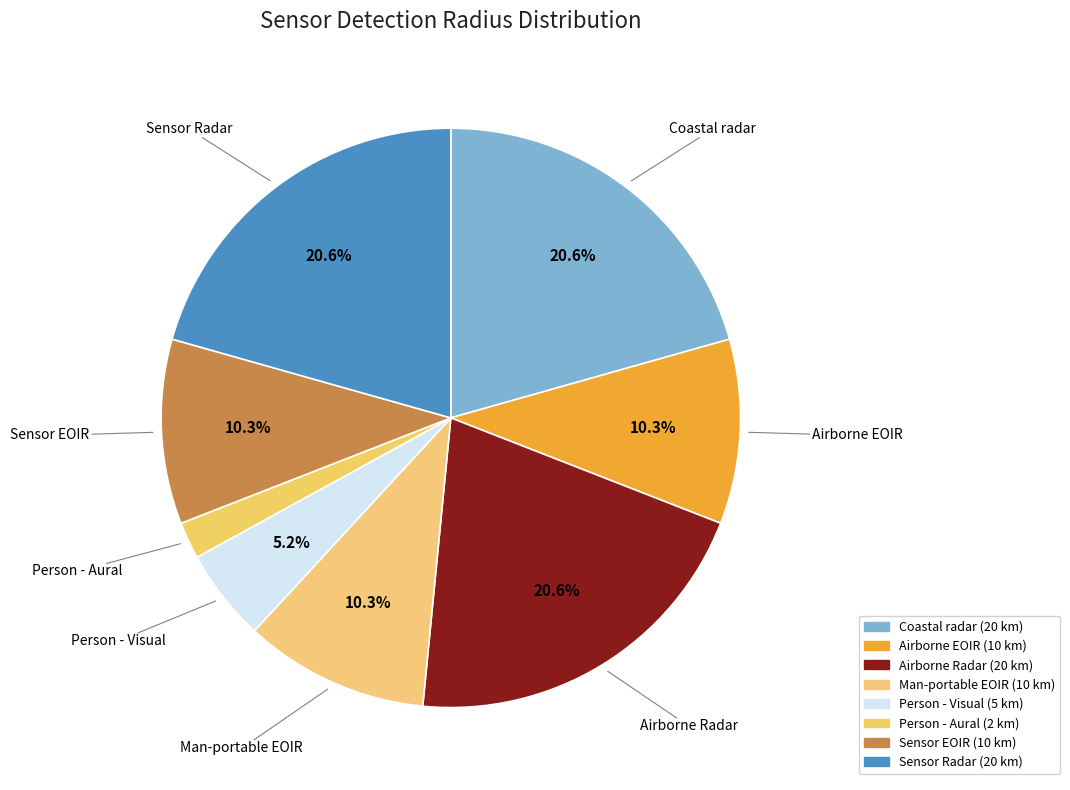

Is there any slice that represents more than half of the pie?

No